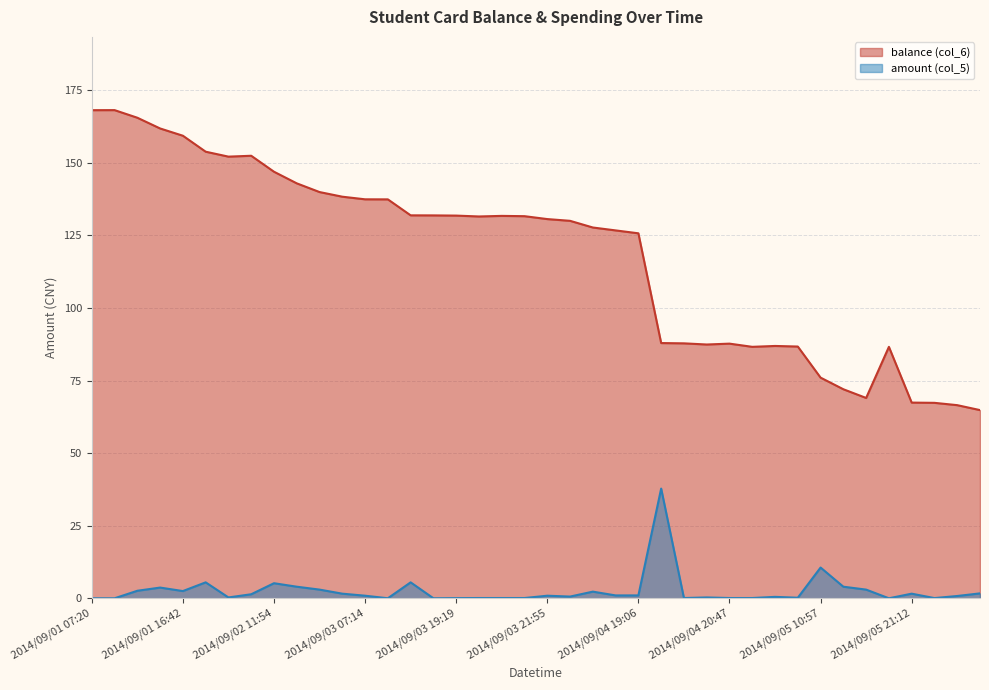

What is the difference between the amount (col_5) values at 2014/09/01 16:56 and 2014/09/05 14:57?

5.5